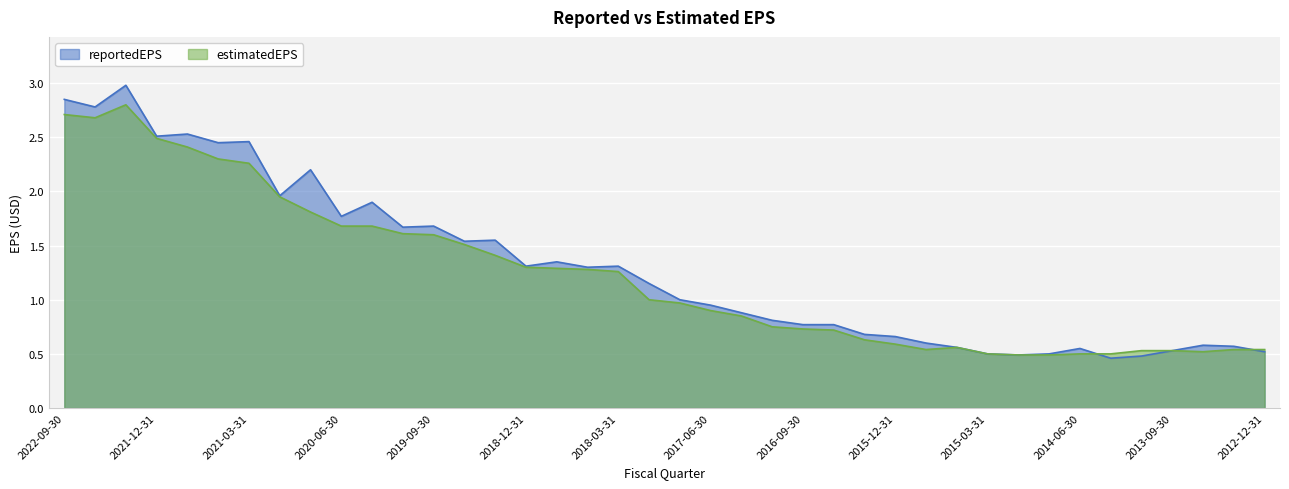

What is the maximum value for estimatedEPS?

2.8